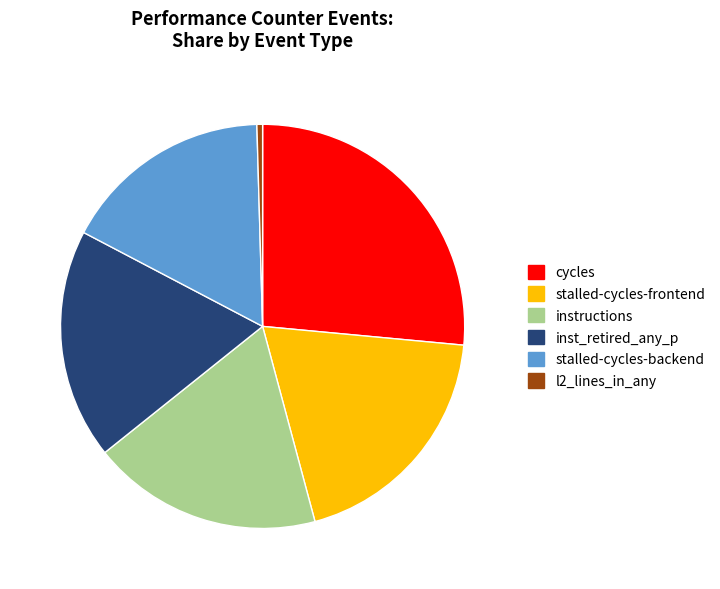

Which category has the biggest portion of the pie?

cycles